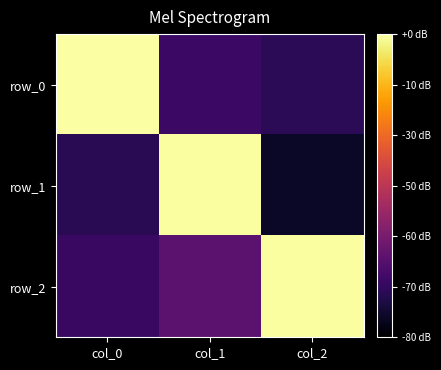

Rank the series by their maximum value, from lowest to highest.

row_1, row_2, row_0